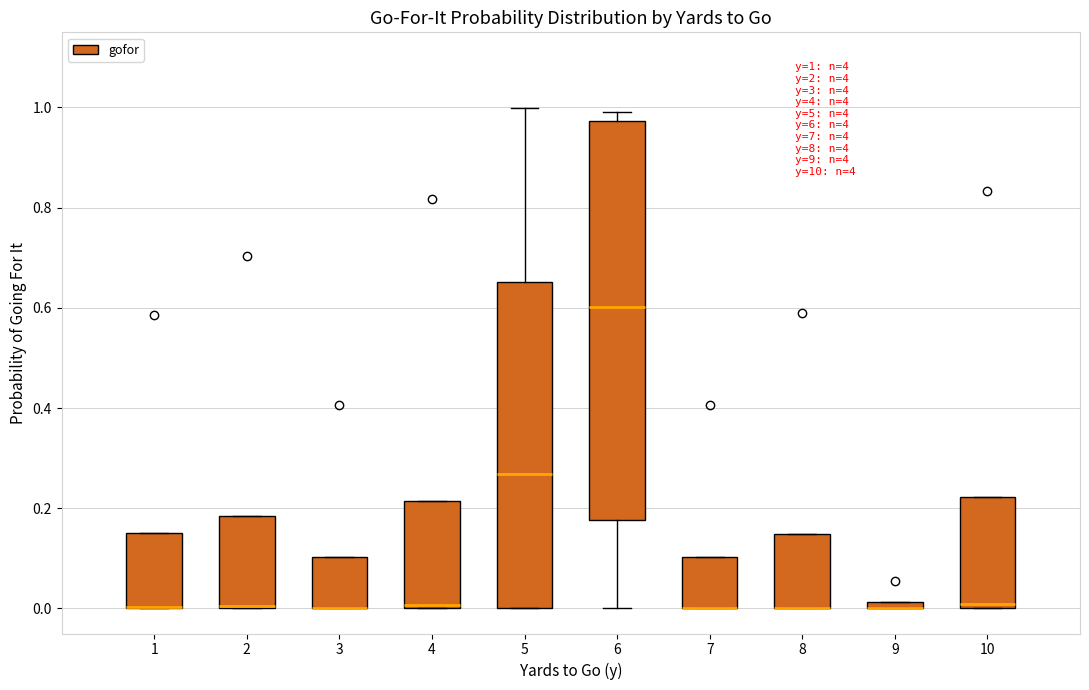

Comparing the boxes themselves (not the whiskers), which one is the tallest?

6